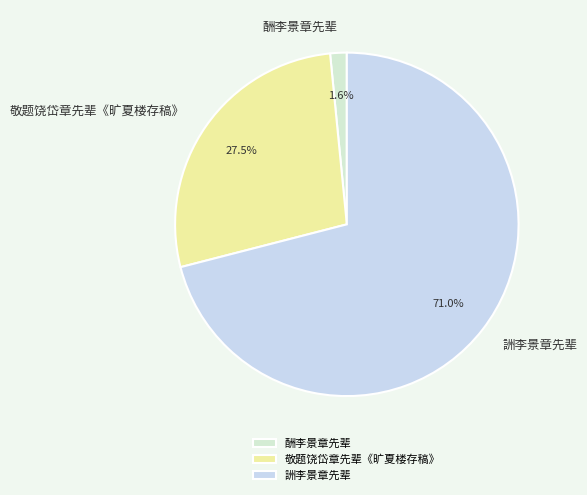

Combined, do 詶李景章先辈 and 敬题饶岱章先辈《旷夏楼存稿》 account for over 50%?

Yes